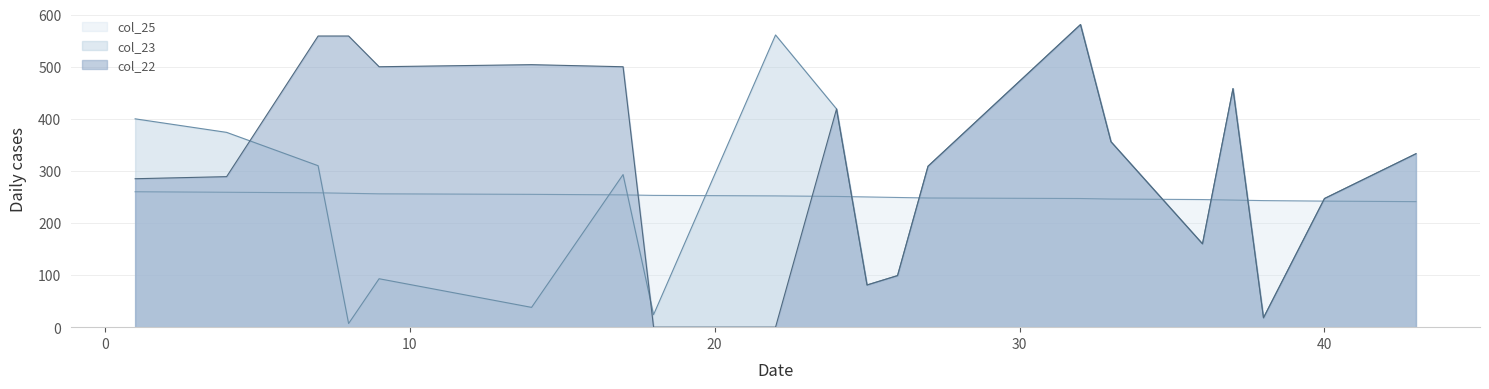

Between which two adjacent categories do col_22 and col_23 first intersect?

4 and 7